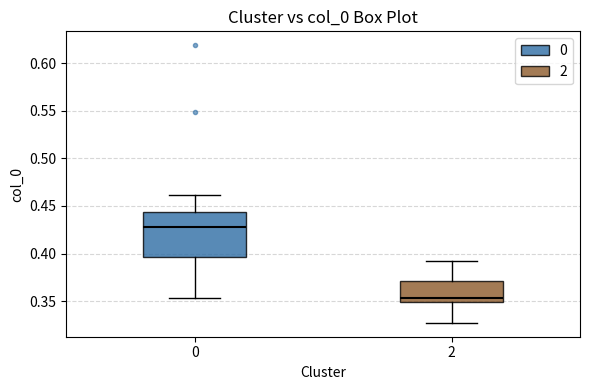

Where does the lower whisker of the box at x = 2 end on the y-axis? The values are not printed on the chart, so give them approximately, as read against the axis.

0.325